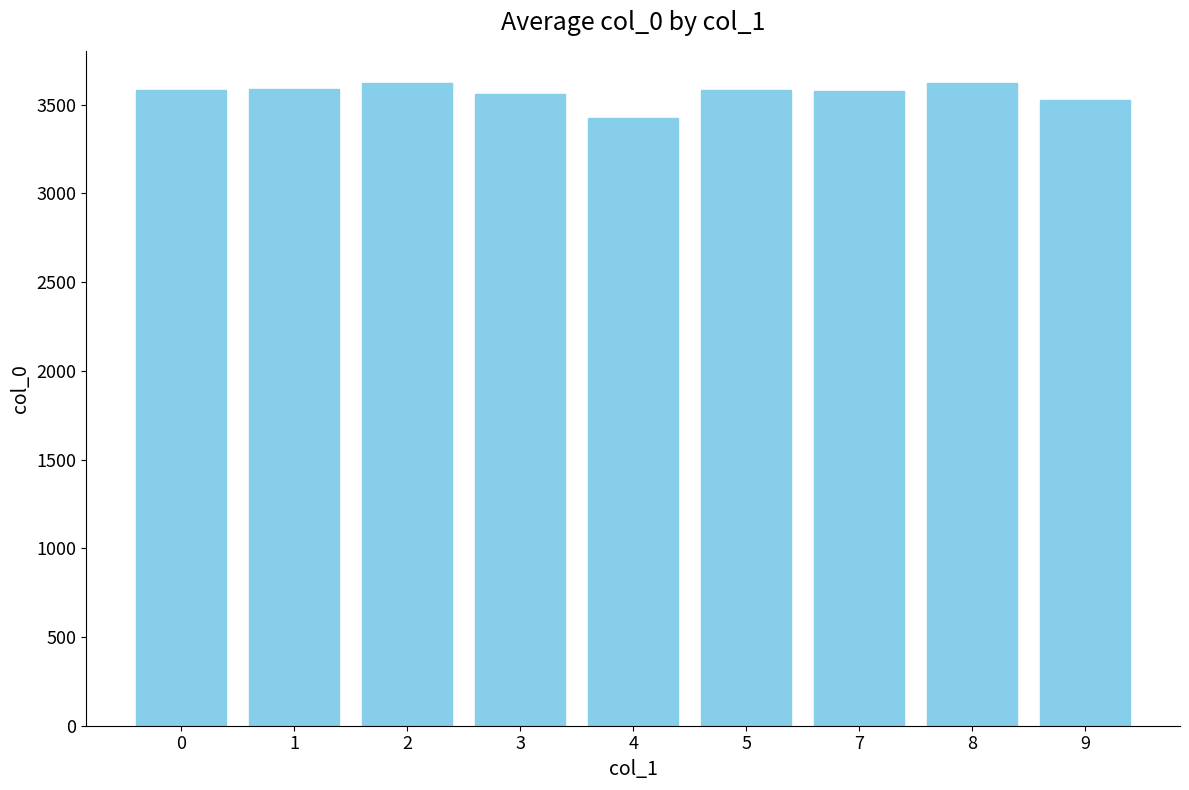

What is the value of the 4th bar from the left?

3560.5